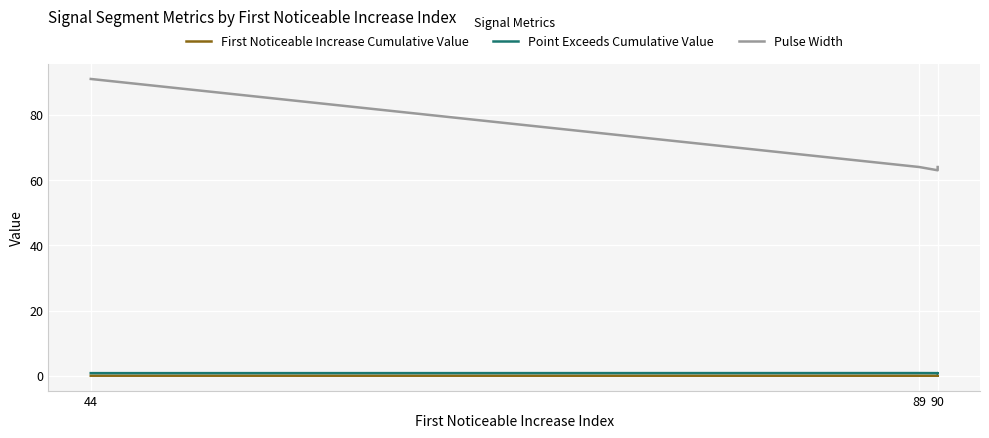

Is it true that First Noticeable Increase Cumulative Value equals 0.0 at 90?

True